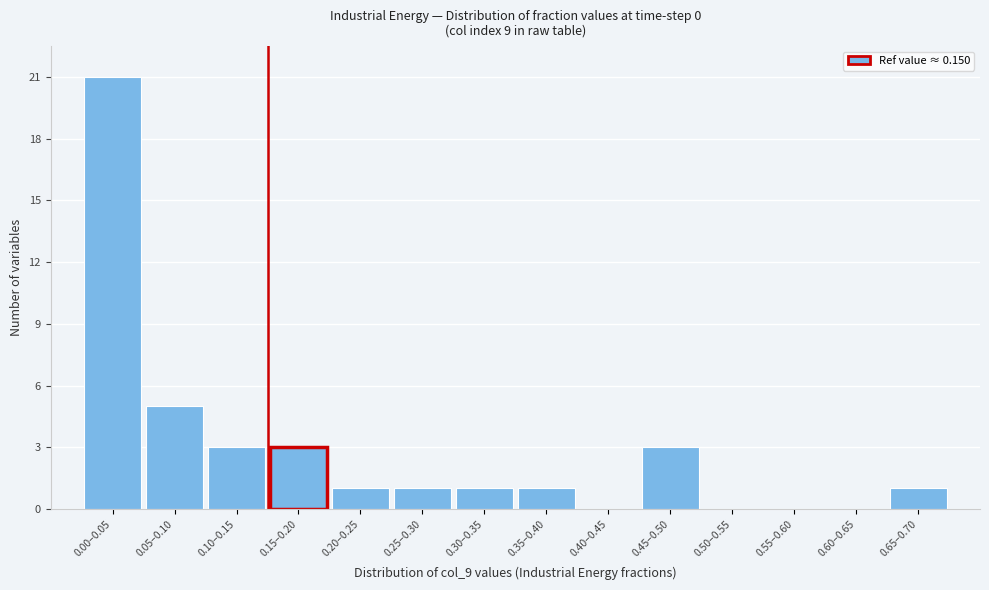

Reading right to left, extract all data points from this chart.

0.65–0.70=1	0.60–0.65=0	0.55–0.60=0	0.50–0.55=0	0.45–0.50=3	0.40–0.45=0	0.35–0.40=1	0.30–0.35=1	0.25–0.30=1	0.20–0.25=1	0.15–0.20=3	0.10–0.15=3	0.05–0.10=5	0.00–0.05=21